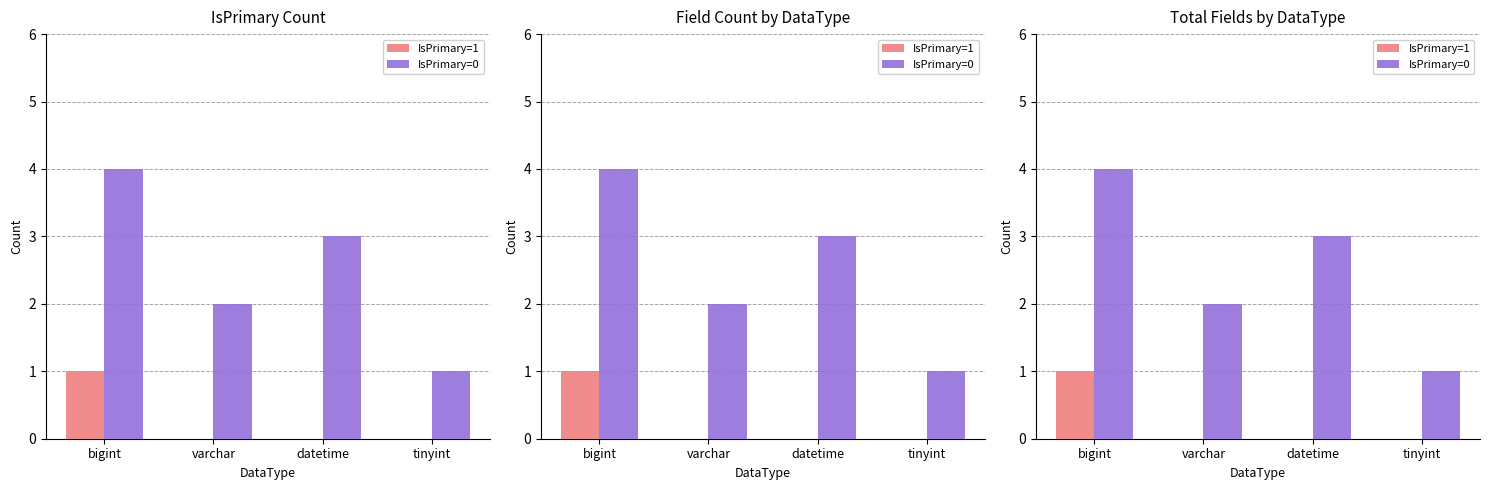

Reading left to right, extract all data points from this chart.

IsPrimary=1: 1	0	0	0
IsPrimary=0: 4	2	3	1